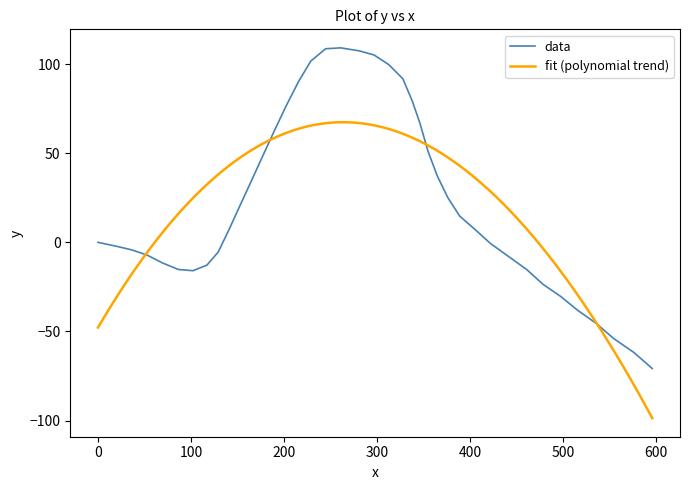

What is the difference between the maximum and minimum values?

179.9